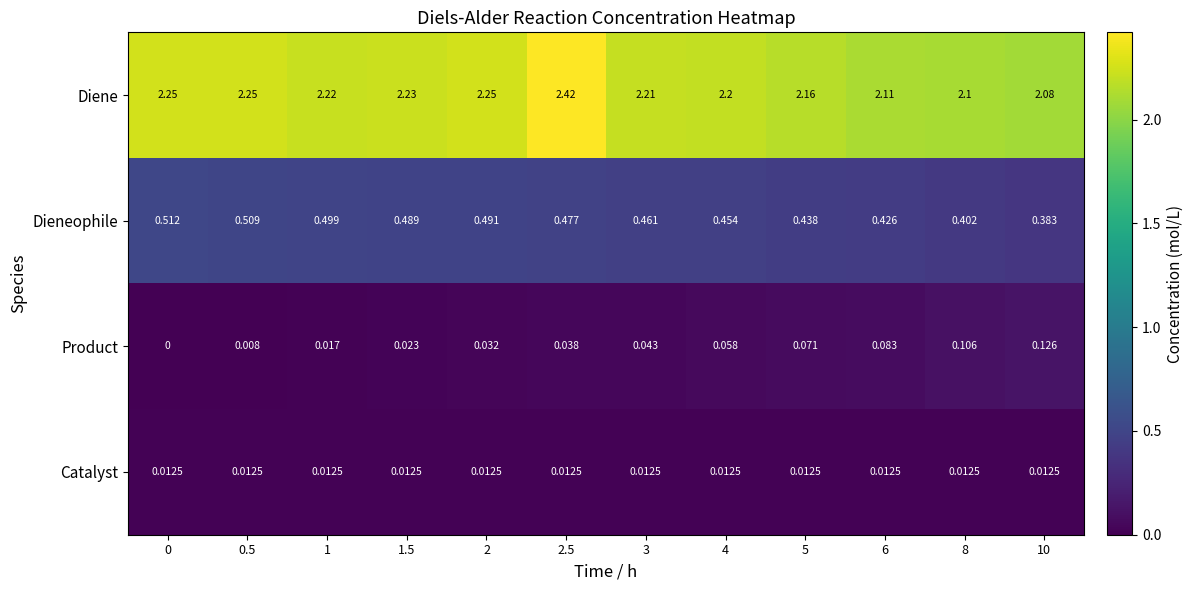

Which series has the largest total across all categories?

Diene